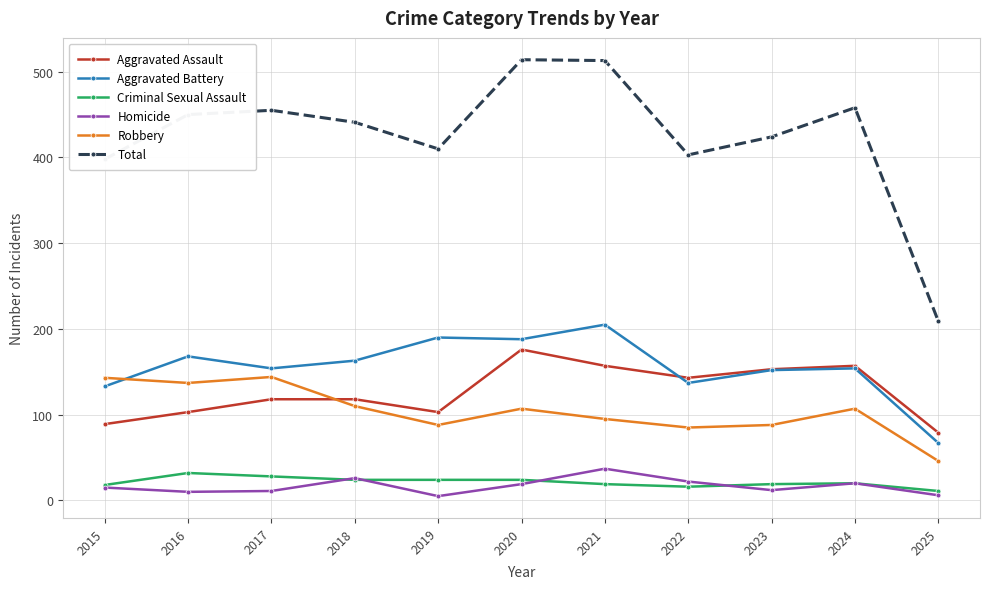

Which series has the largest range (max minus min)?

Total